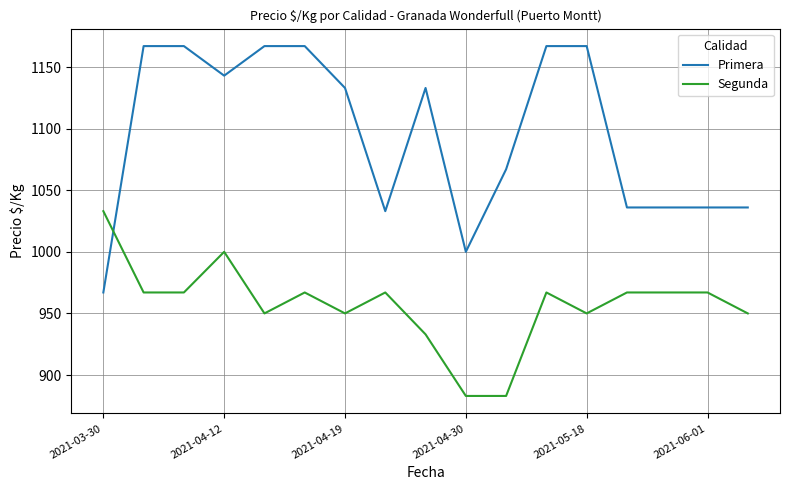

What is the greatest value displayed?

1167